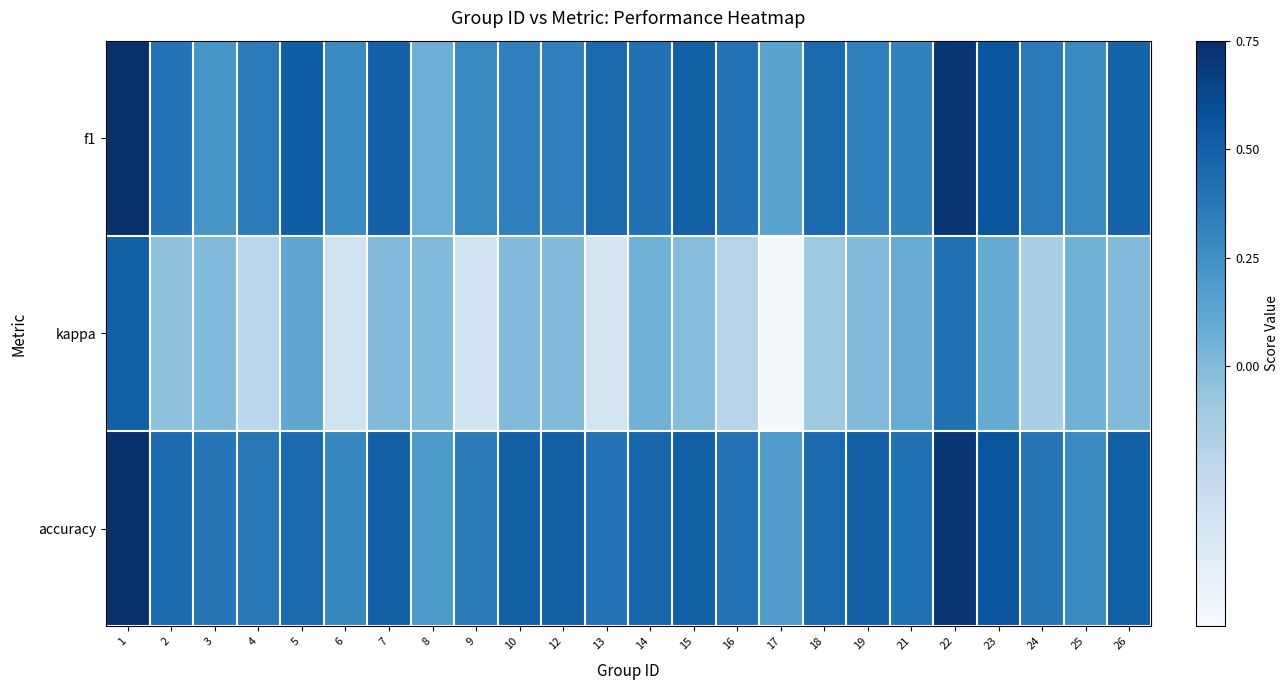

What is the spread (max minus min) of values at 13?

0.8